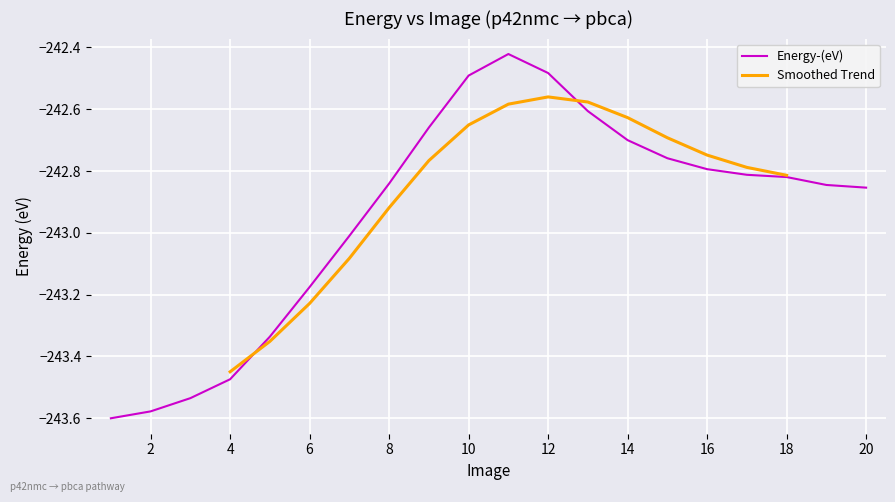

Reading right to left, transcribe all the data shown in this chart.

-242.9	-242.8	-242.8	-242.8	-242.8	-242.8	-242.7	-242.6	-242.5	-242.4	-242.5	-242.7	-242.8	-243.0	-243.2	-243.3	-243.5	-243.5	-243.6	-243.6